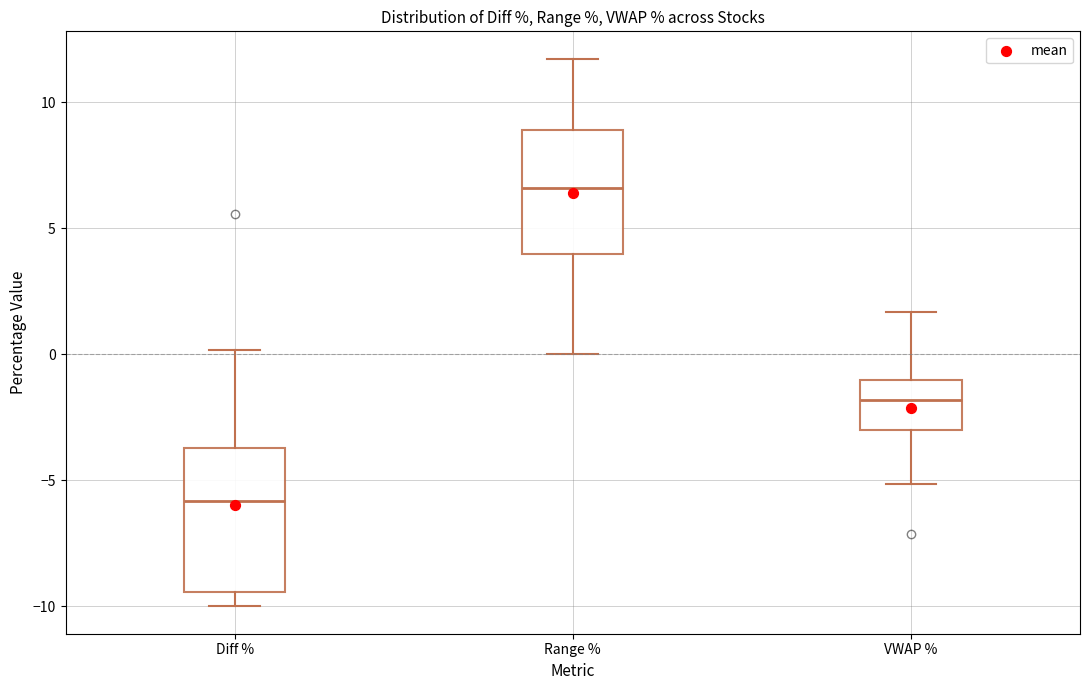

Which box has the lowest median line?

Diff %